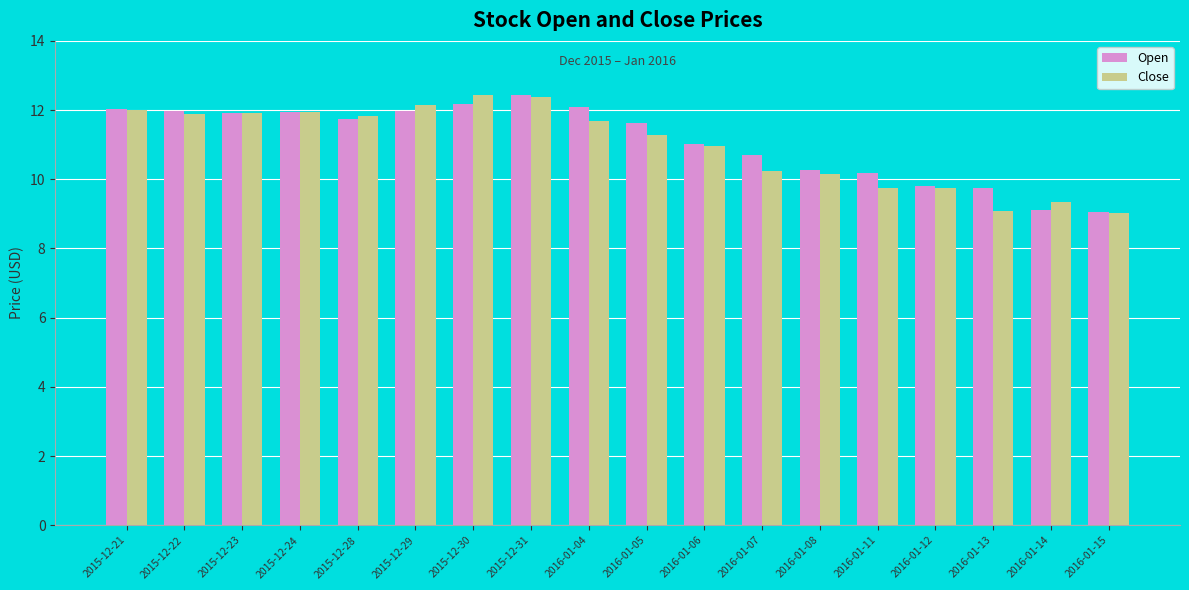

What is the difference between the maximum and second lowest values in the Close series?

3.4